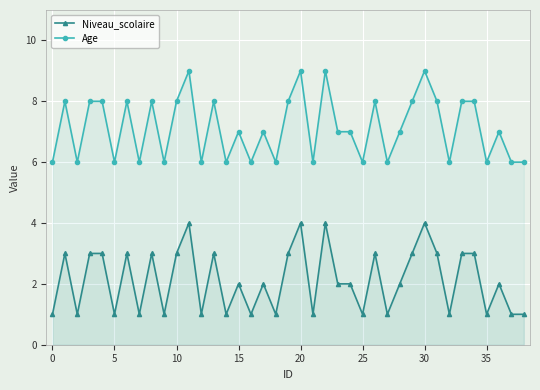

True or false: Age and Niveau_scolaire intersect in this chart.

False